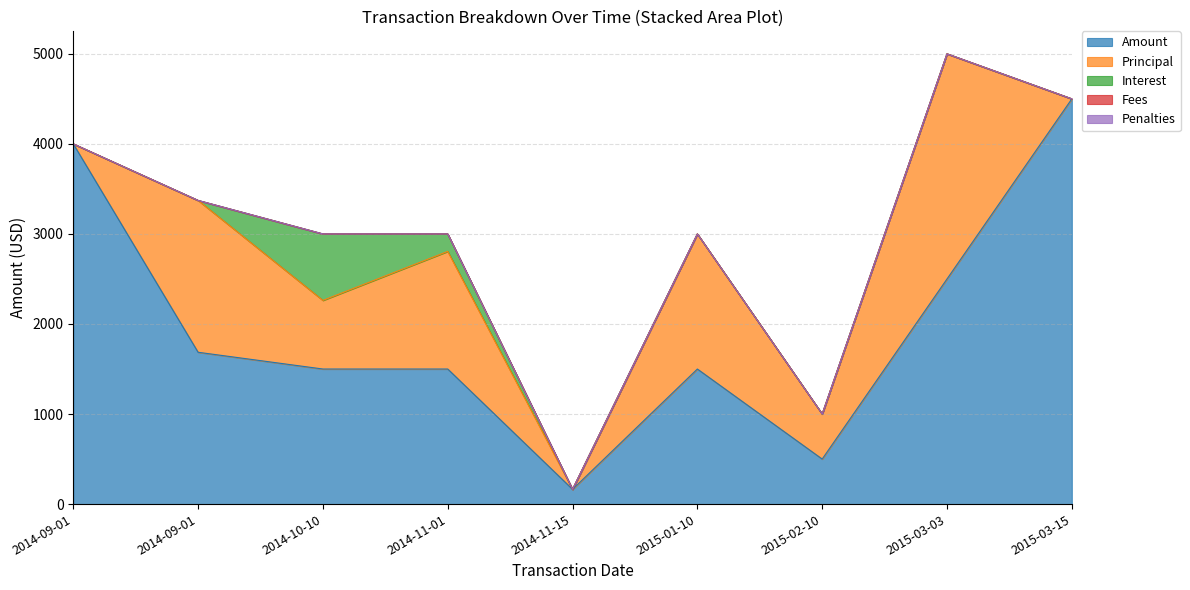

True or false: Fees and Interest intersect in this chart.

False